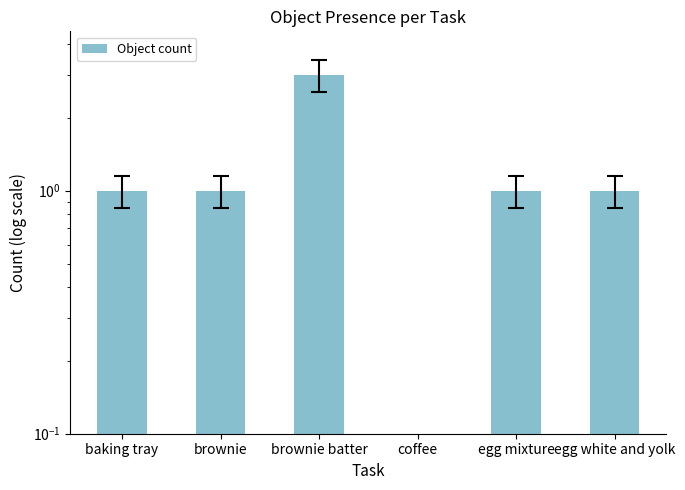

Where is the data nearest to the value 1?

baking tray